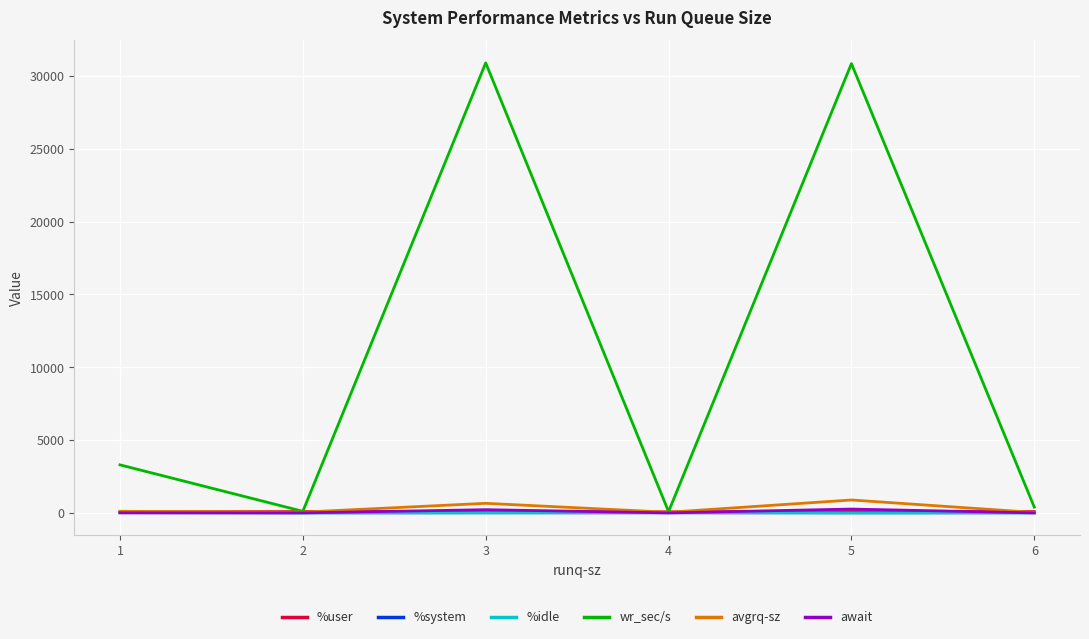

Is the value of wr_sec/s at 1 greater than the value of %system at 1?

Yes